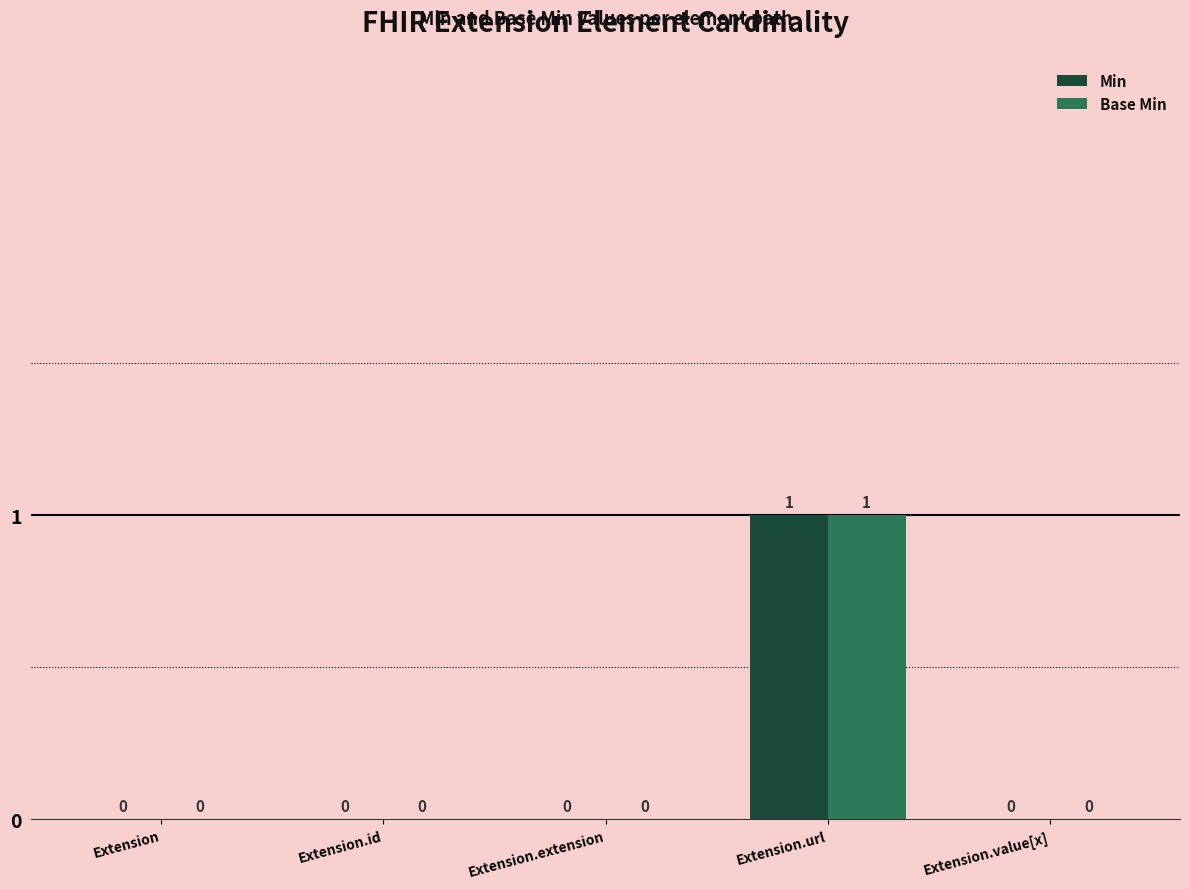

True or false: Min has a value of 0 at Extension.value[x].

True